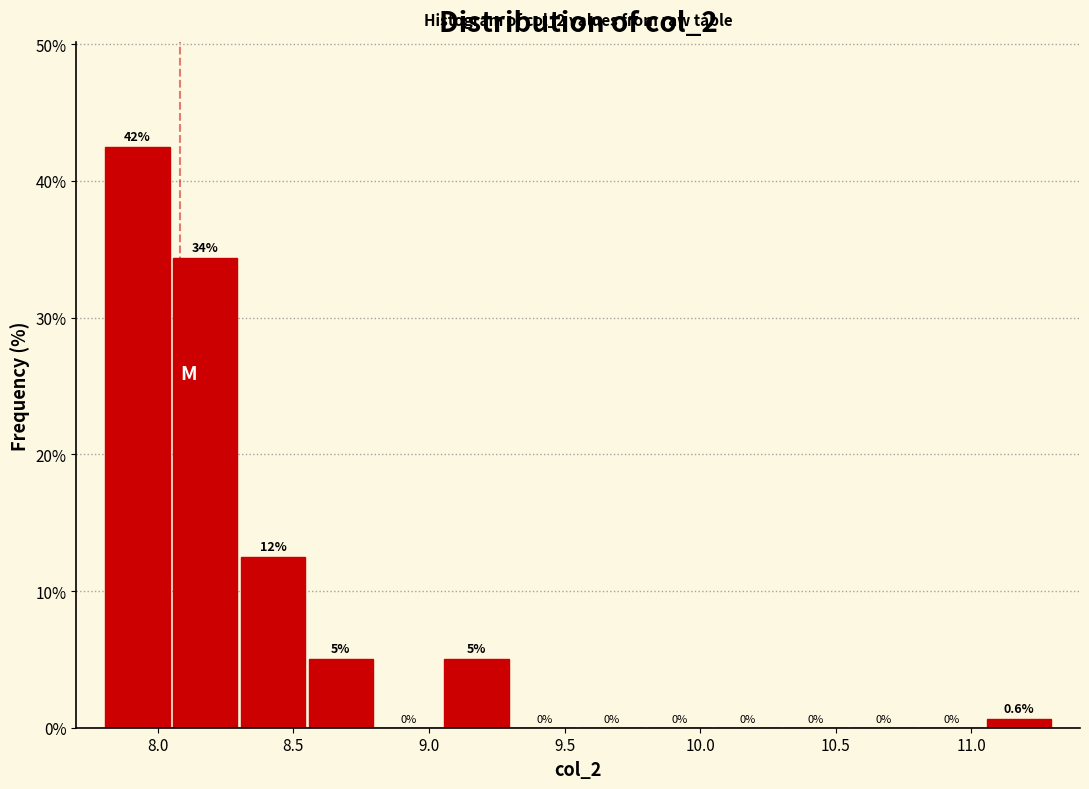

Which range on the x-axis has the tallest bar?

7.80 to 8.05